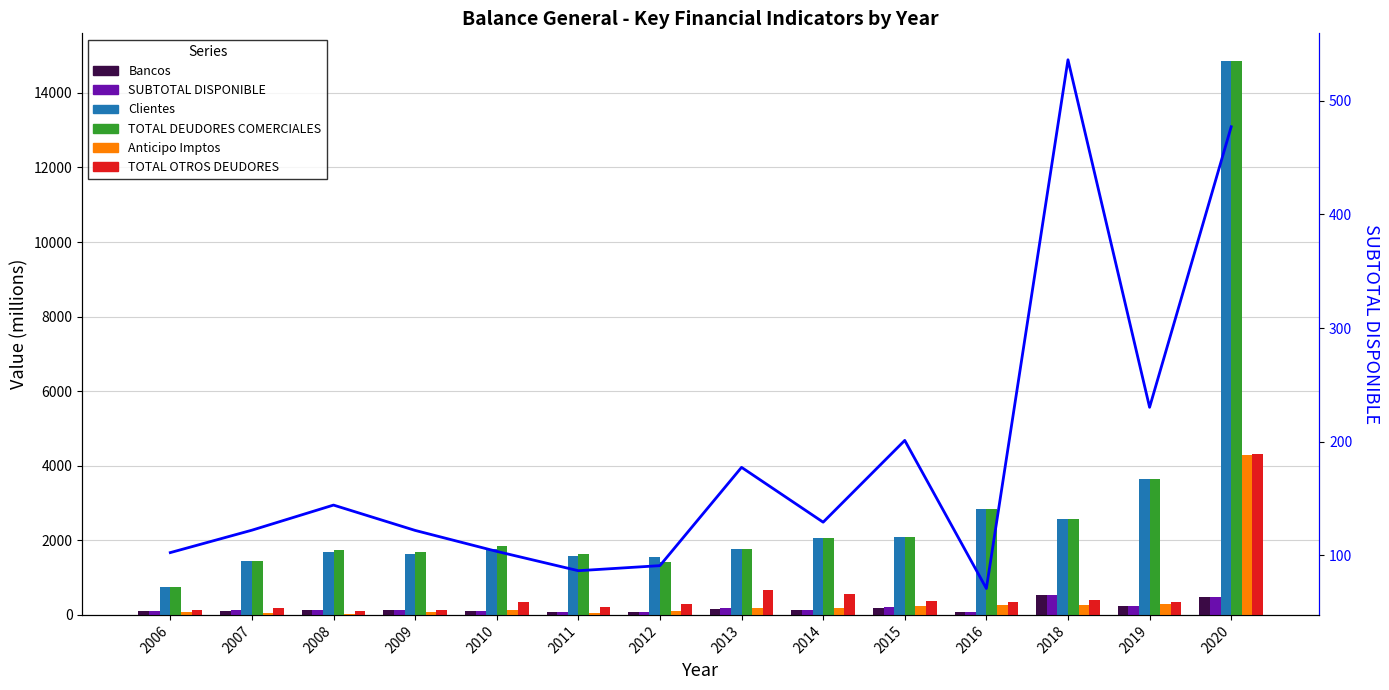

Is the value of Bancos at 2014 greater than the value of Clientes at 2010?

No